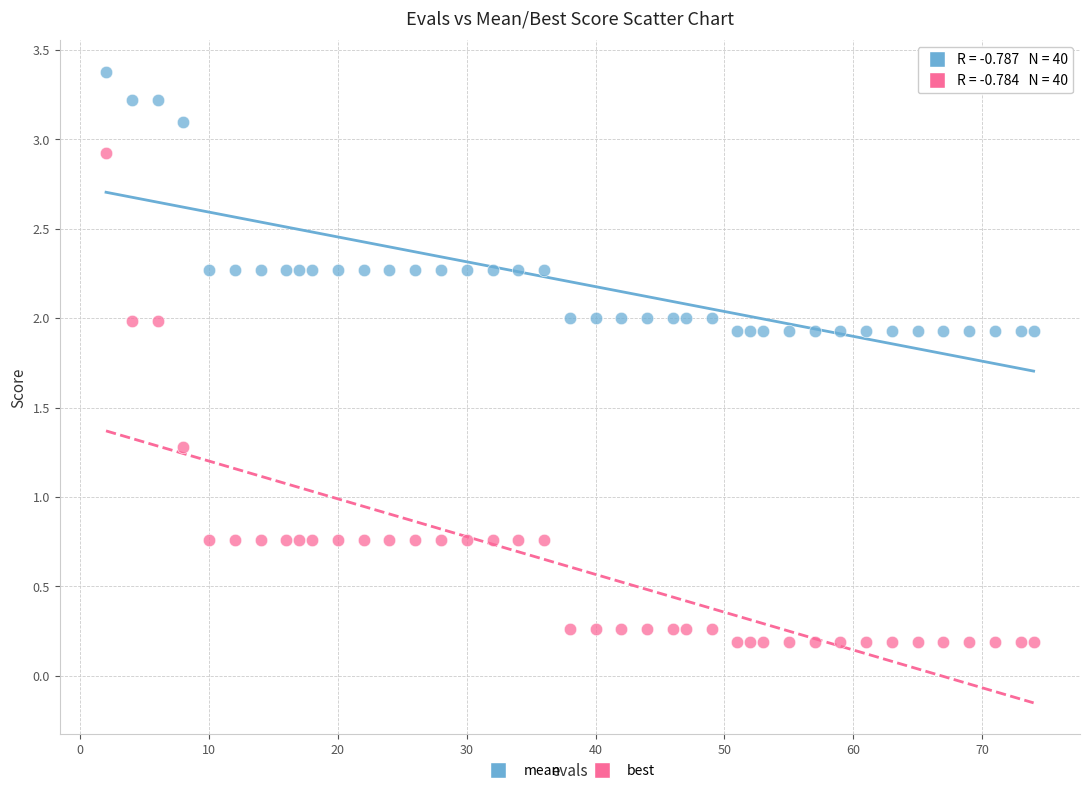

Across all data points, what is the range of X values (max minus min)?

72.0